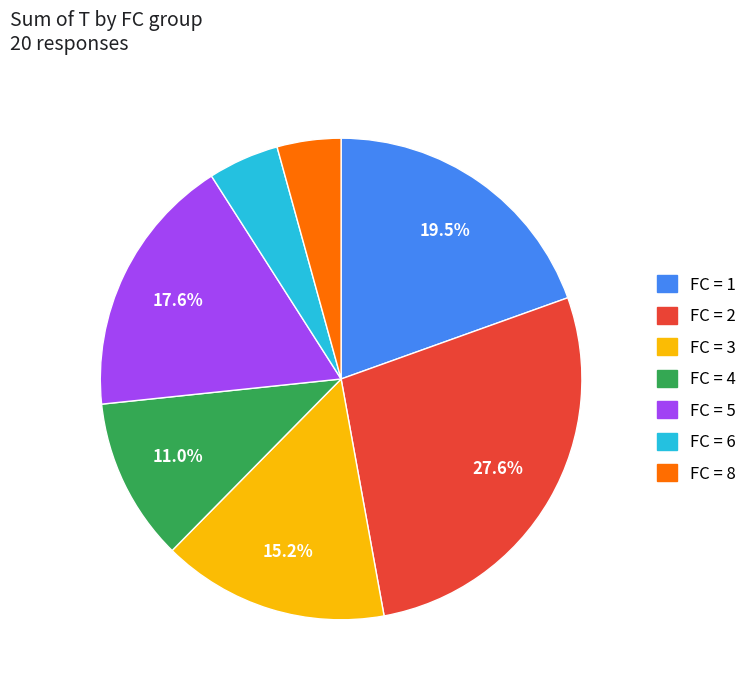

Between FC = 6 and FC = 5, which is larger?

FC = 5